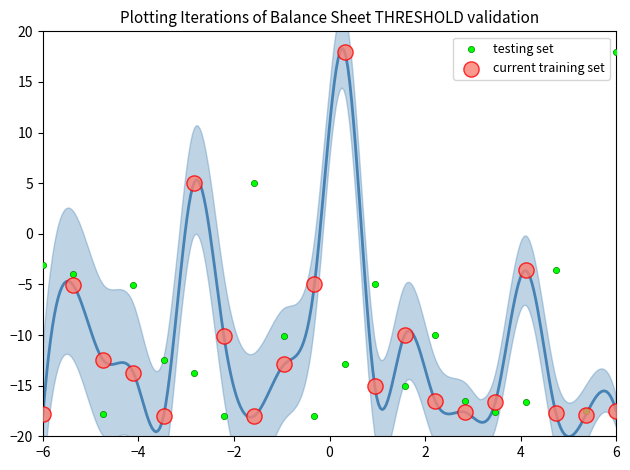

In the testing set series, what Y value is closest to 0?

-3.1